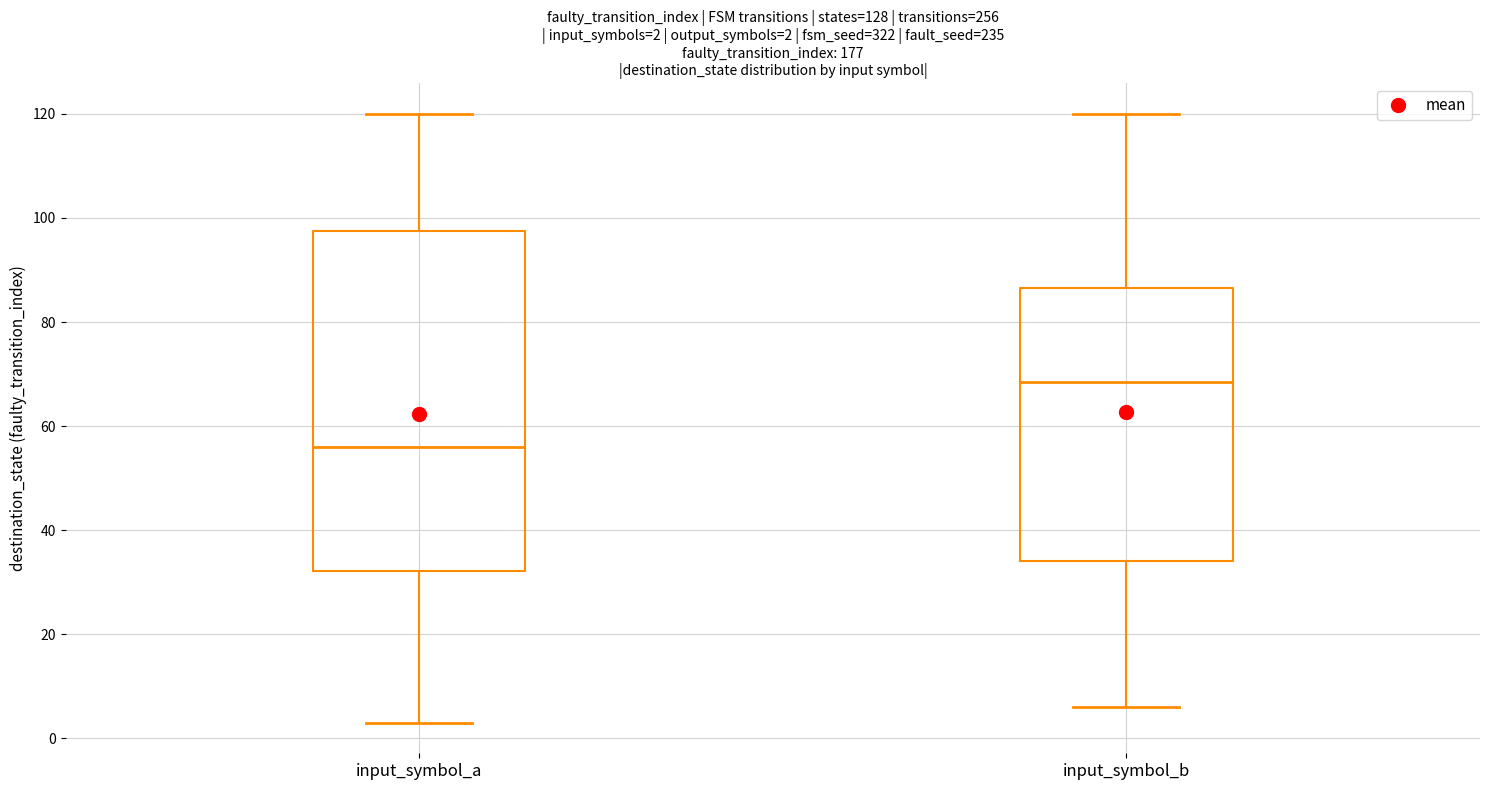

Comparing the boxes themselves (not the whiskers), which one is the tallest?

input_symbol_a